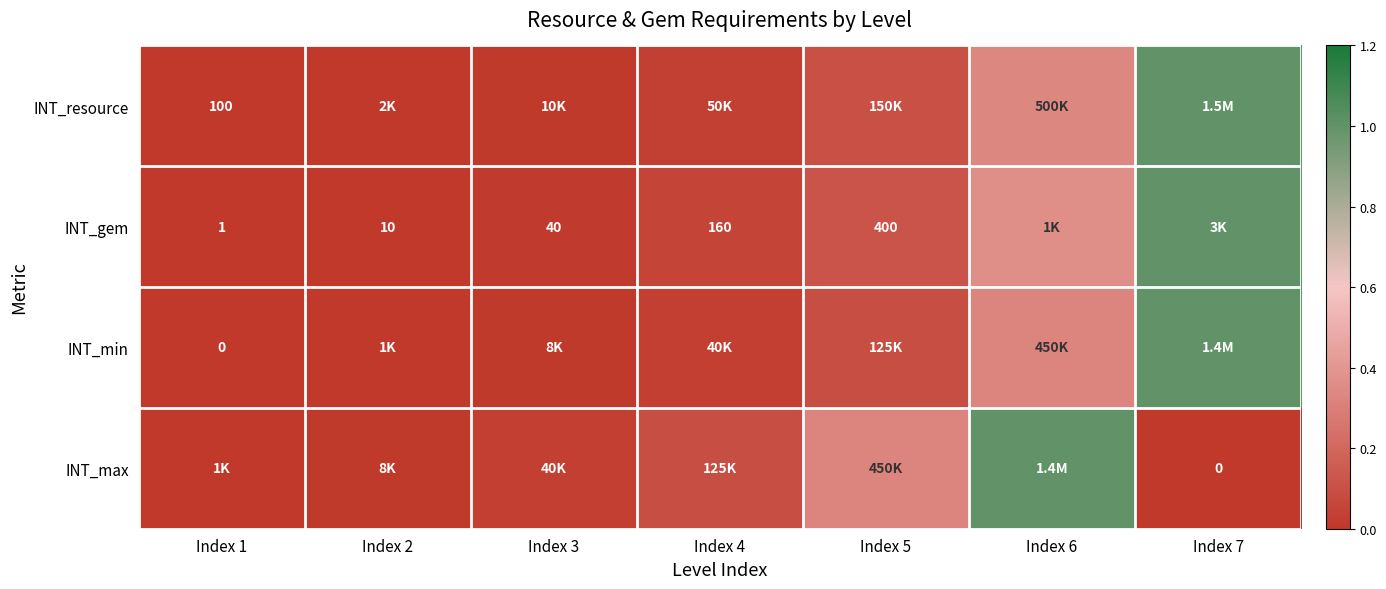

Which series changed the most between Index 1 and Index 6?

INT_max